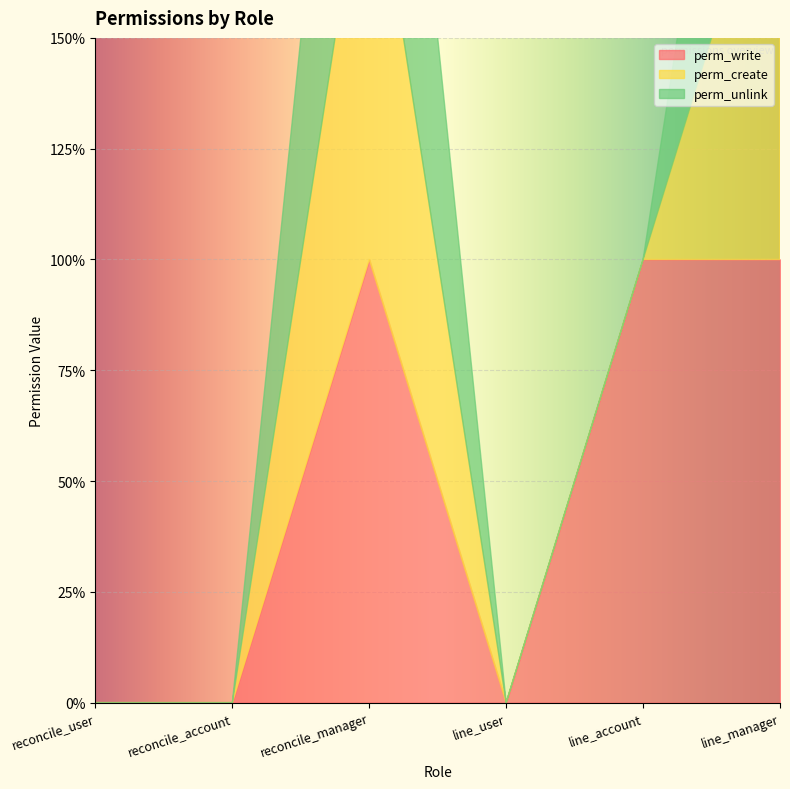

Which series has the widest spread of values?

perm_write